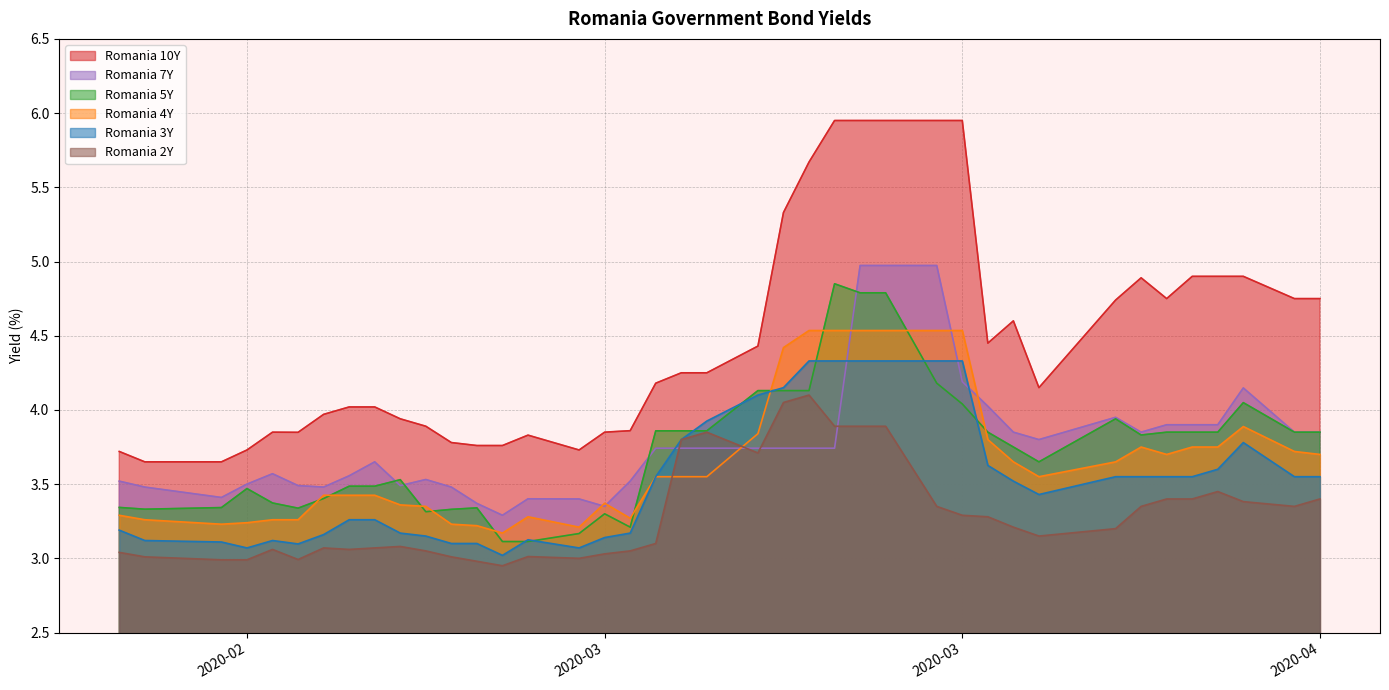

What is the difference between the maximum and minimum values in the Romania 10Y series?

2.3